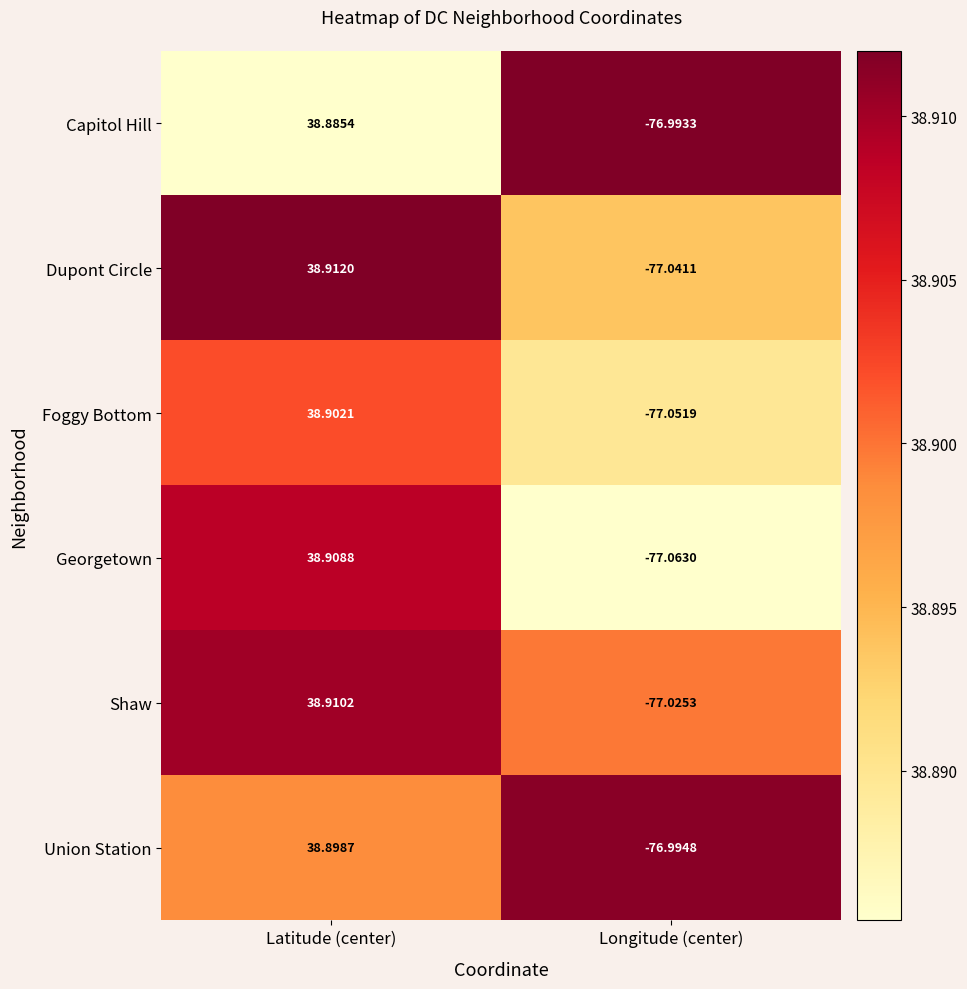

Which series has the largest total across all categories?

Union Station